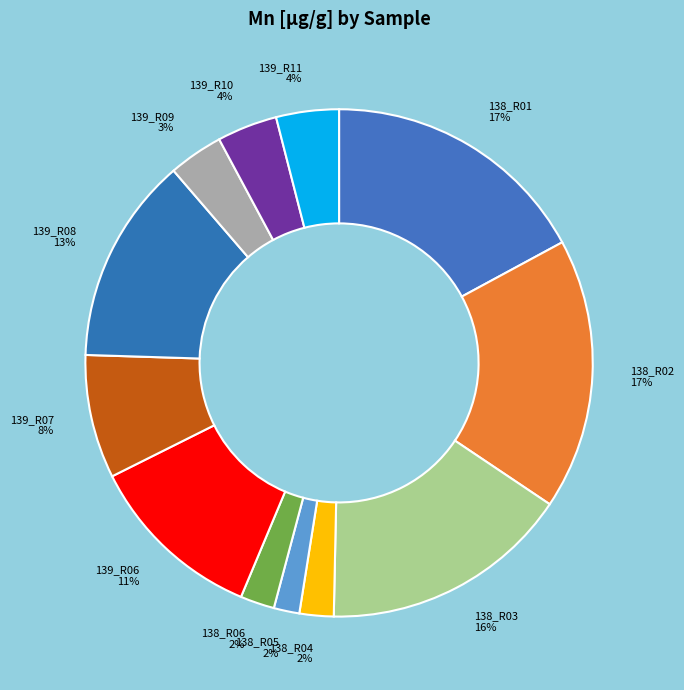

What percentage is the 138_R05 slice, to the nearest percent?

2%